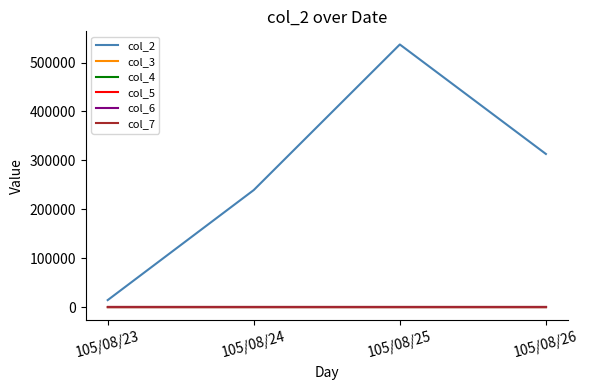

What is the lowest value of the col_5 series?

1.5